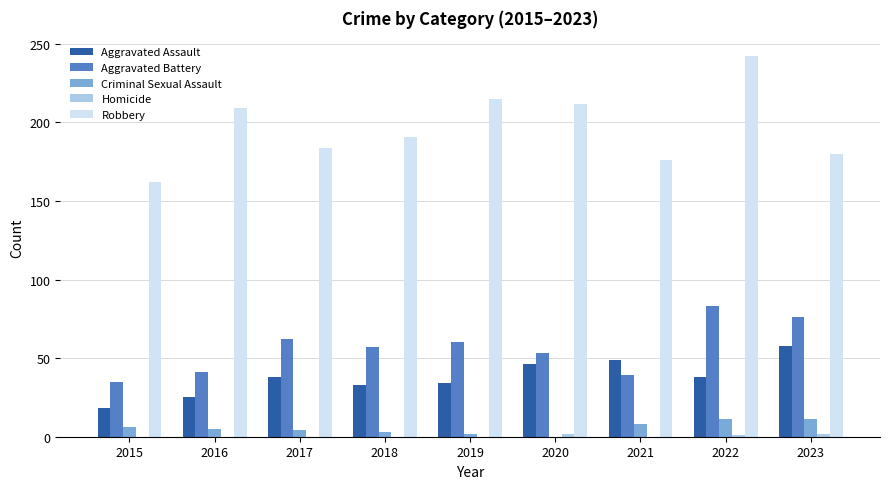

The value of Aggravated Assault at 2019 is 20. True or false?

False